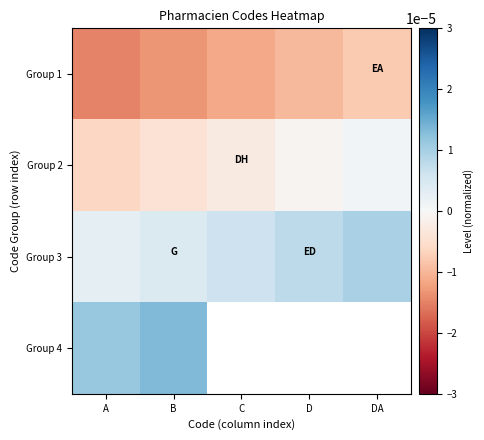

The Group 1 series shows -0.0 at D. True or false?

True